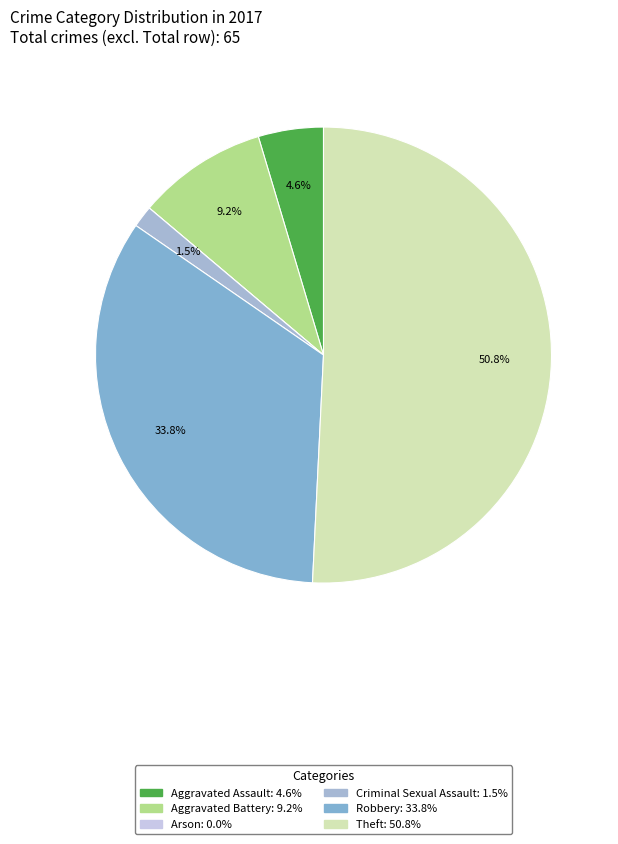

What is the change in value from Aggravated Assault to Robbery?

+19